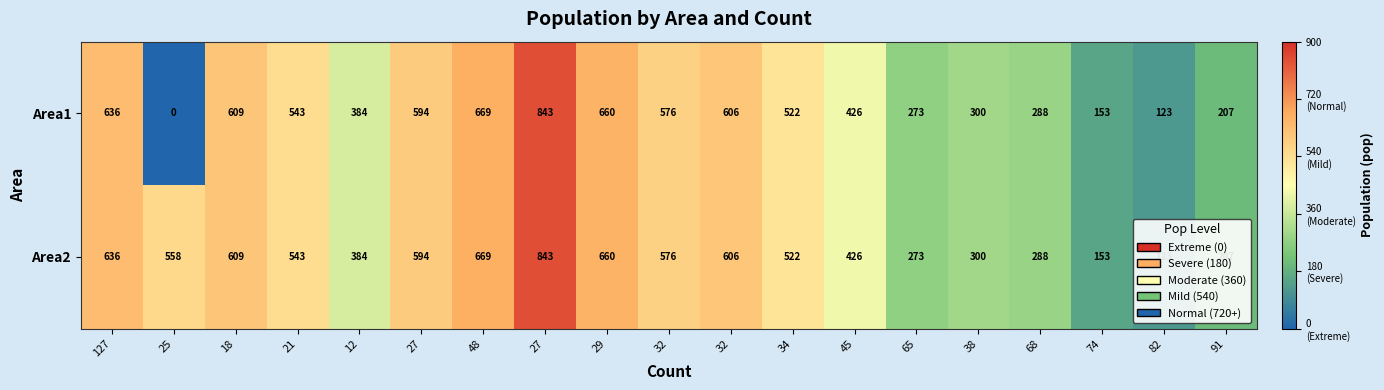

Which series has the largest range (max minus min)?

Area1